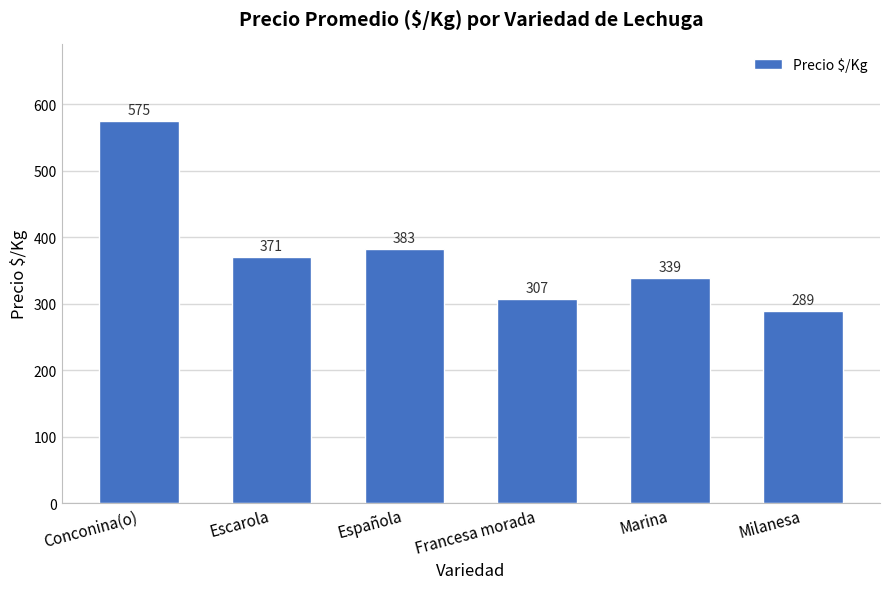

List the labels in order of value, smallest first.

Milanesa, Francesa morada, Marina, Escarola, Española, Conconina(o)